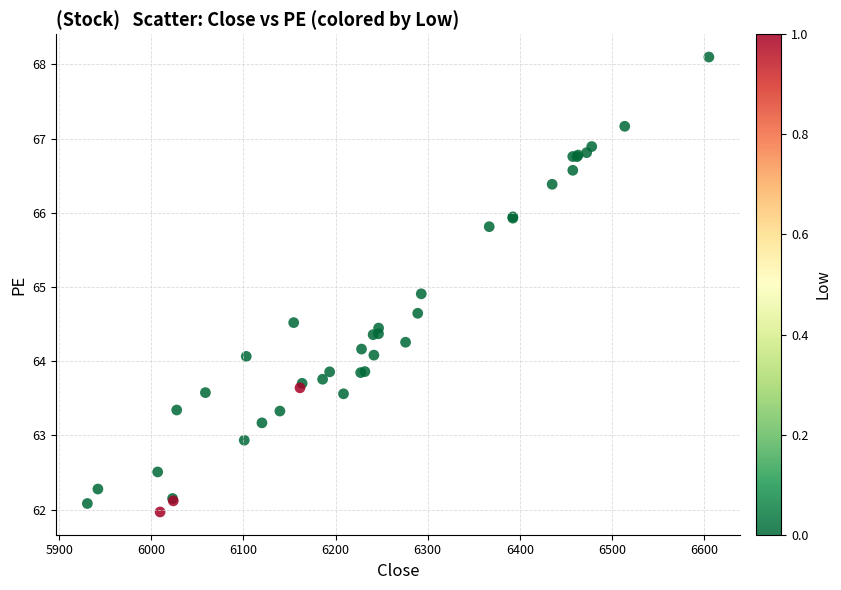

What Y value in the scatter plot is closest to 65?

64.9